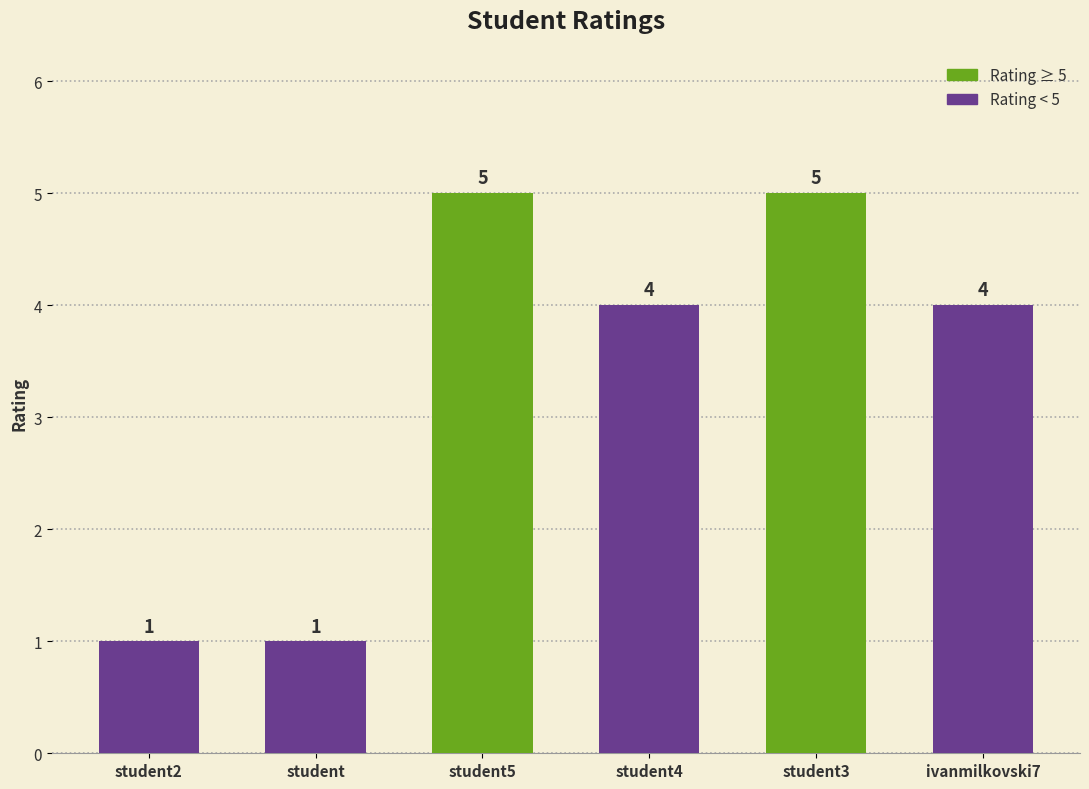

What is the label of the 4th bar from the right?

student5